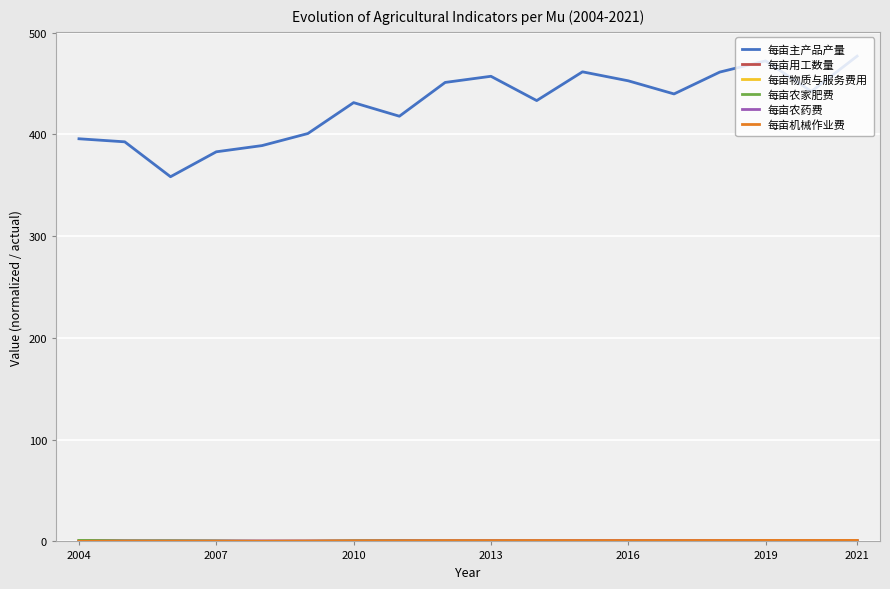

What is the greatest value displayed?

476.9